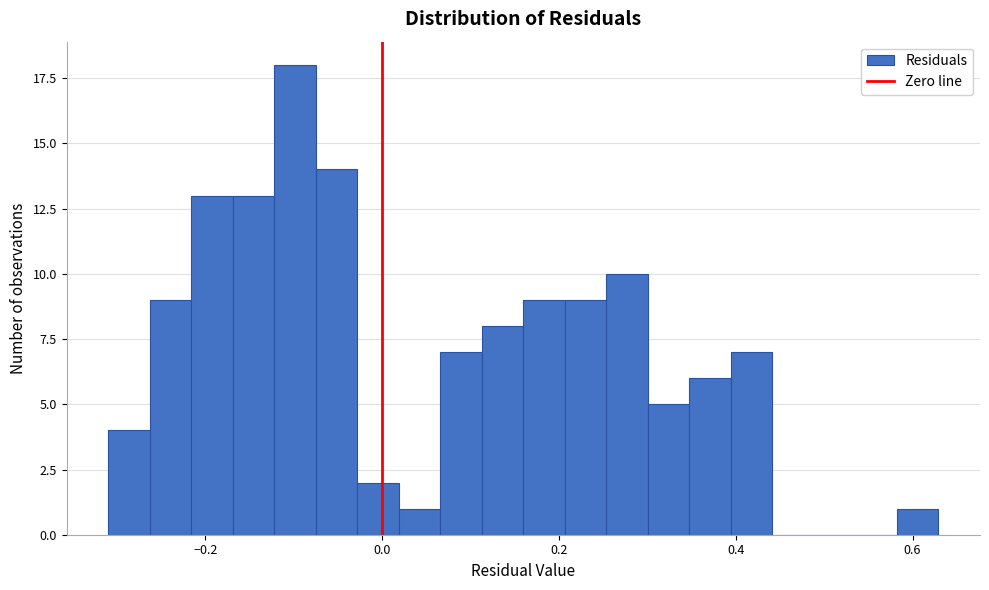

Around what value on the x-axis is the tallest bar? Give the approximate position of its centre, as read against the axis.

-0.10